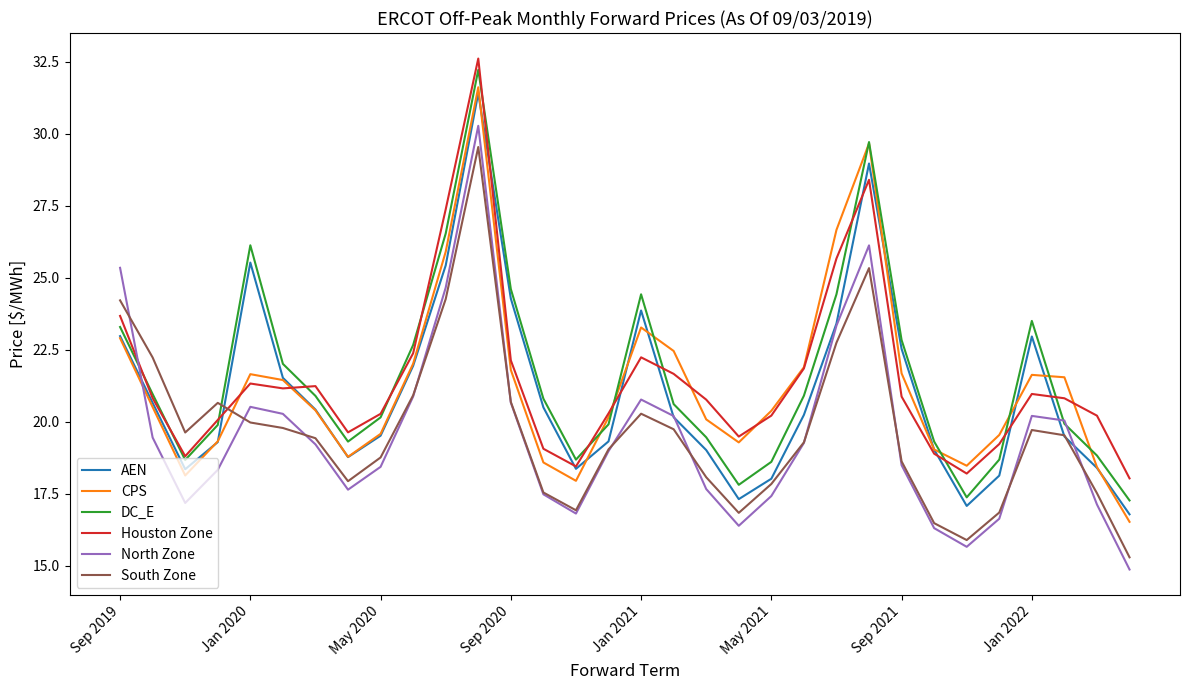

What is the minimum value for North Zone?

14.9